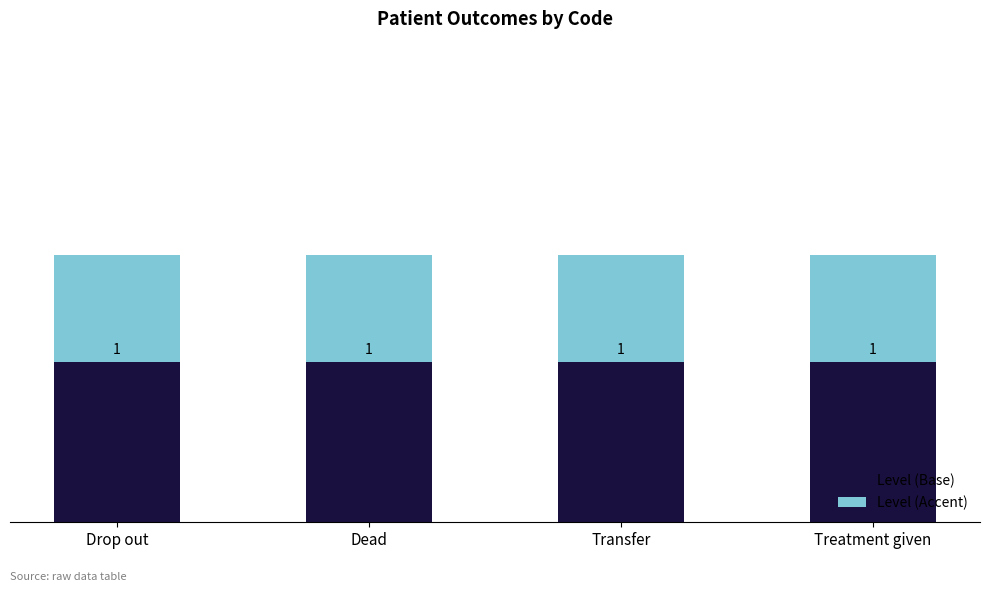

At which label does Level (Base) reach its peak?

Drop out